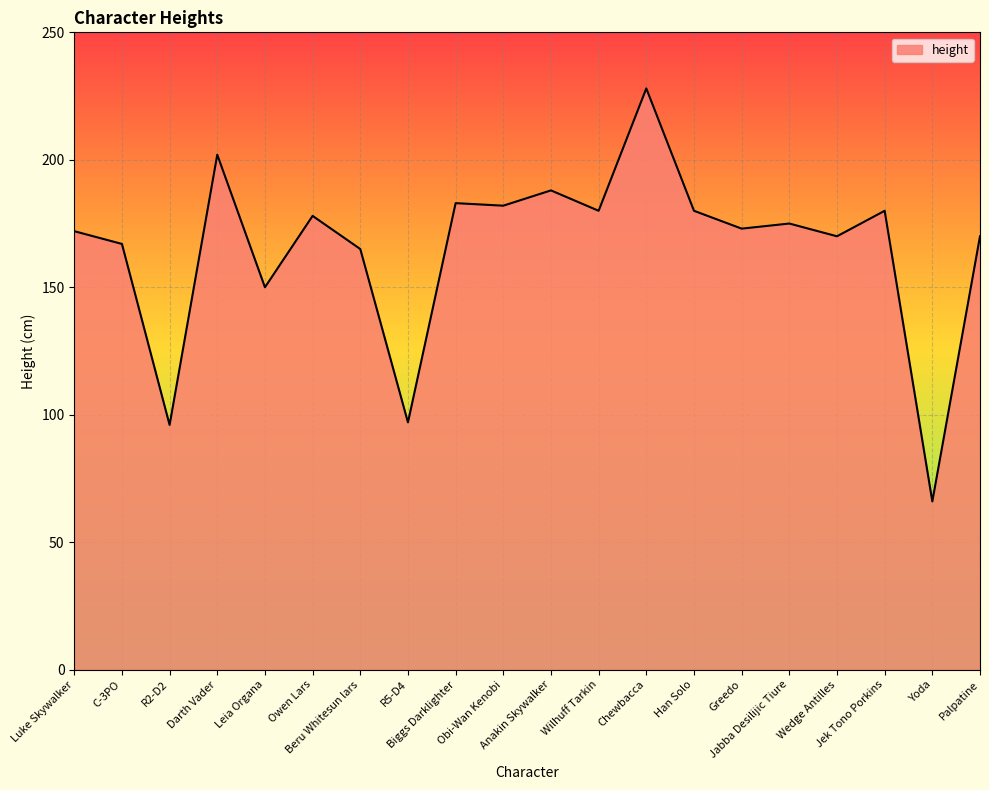

Does the chart have visible grid lines?

Yes